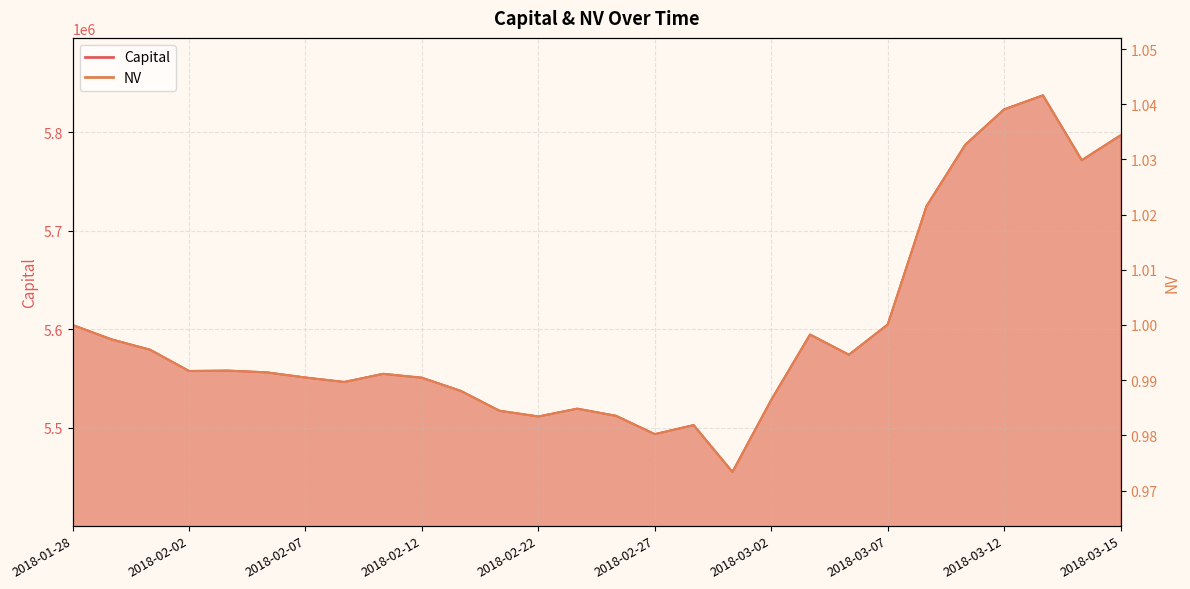

List the series in order of their peak value, highest first.

Capital, NV